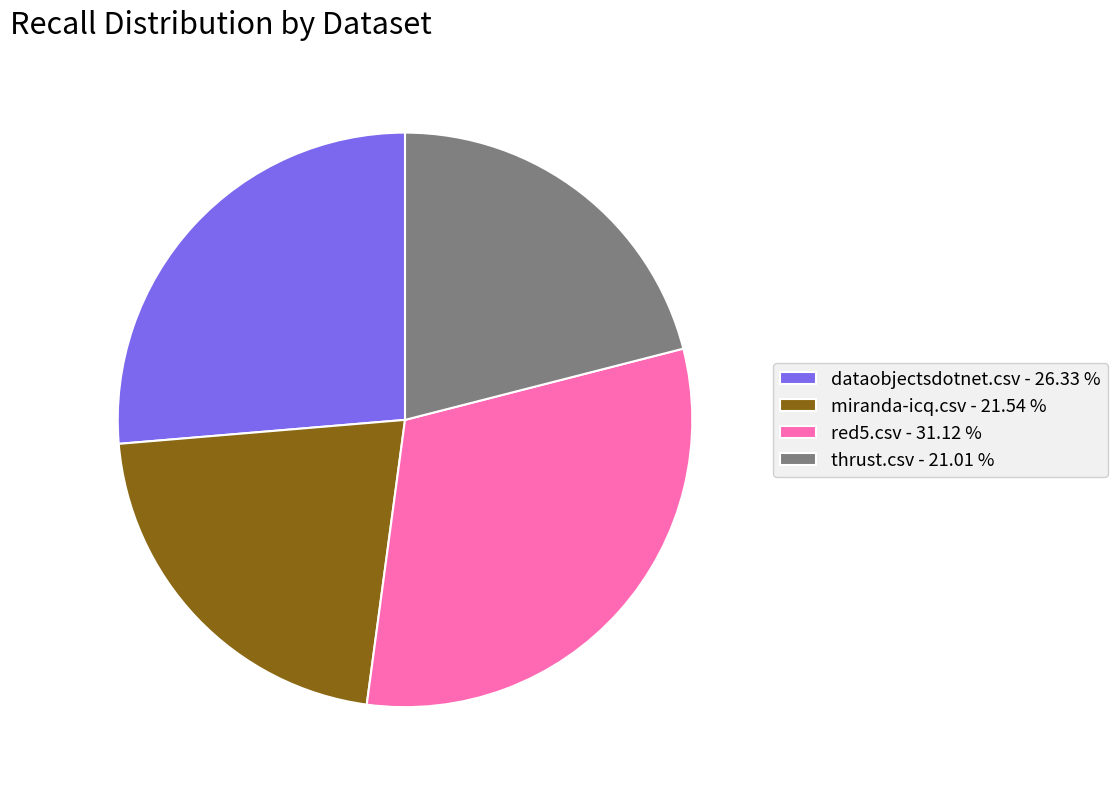

Between thrust.csv - 21.01 % and red5.csv - 31.12 %, which is larger?

red5.csv - 31.12 %